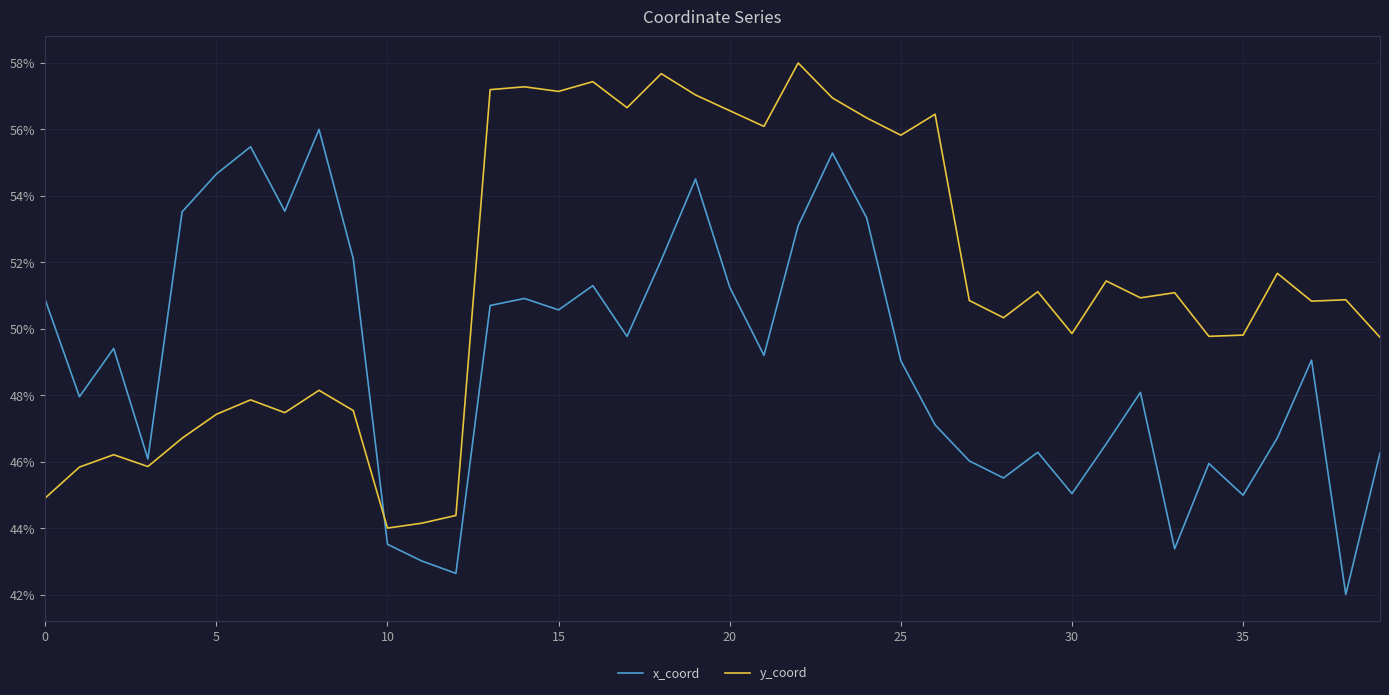

Rank the series by their average value, from highest to lowest.

y_coord, x_coord